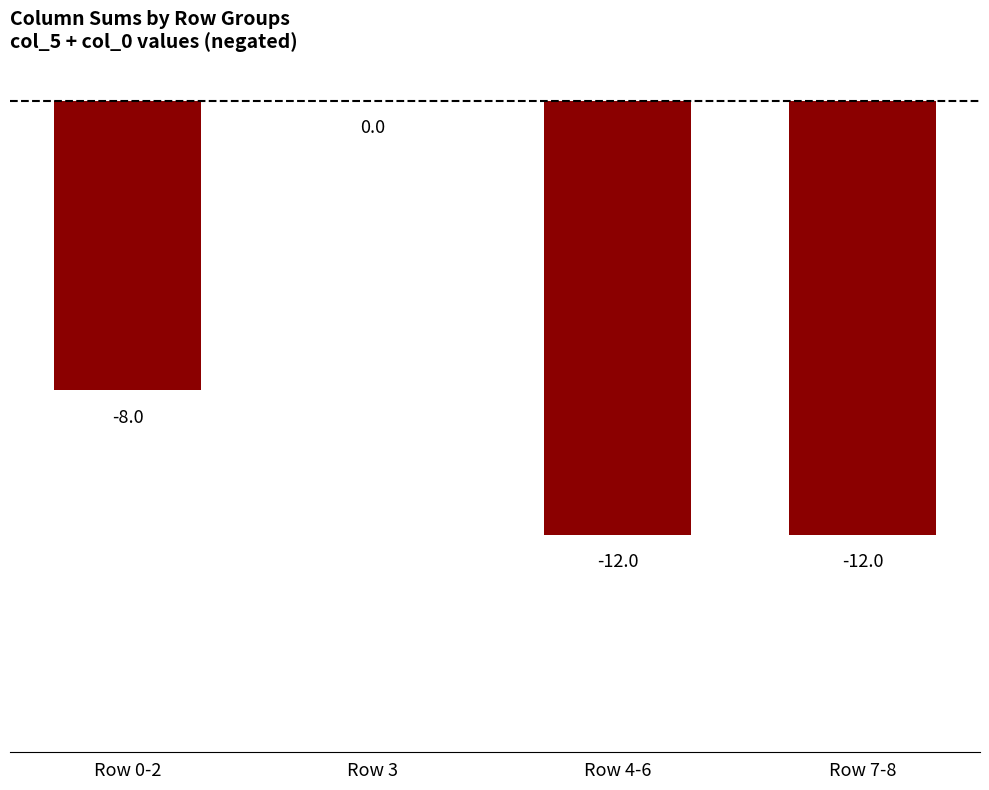

What is the sum of all values?

-32